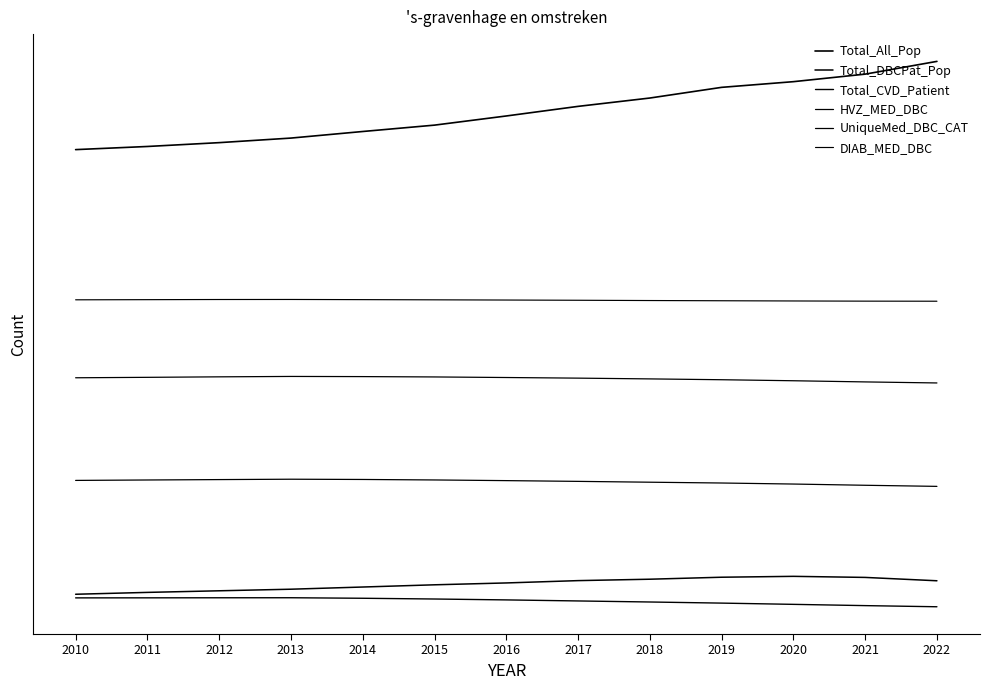

Does the chart have visible grid lines?

No